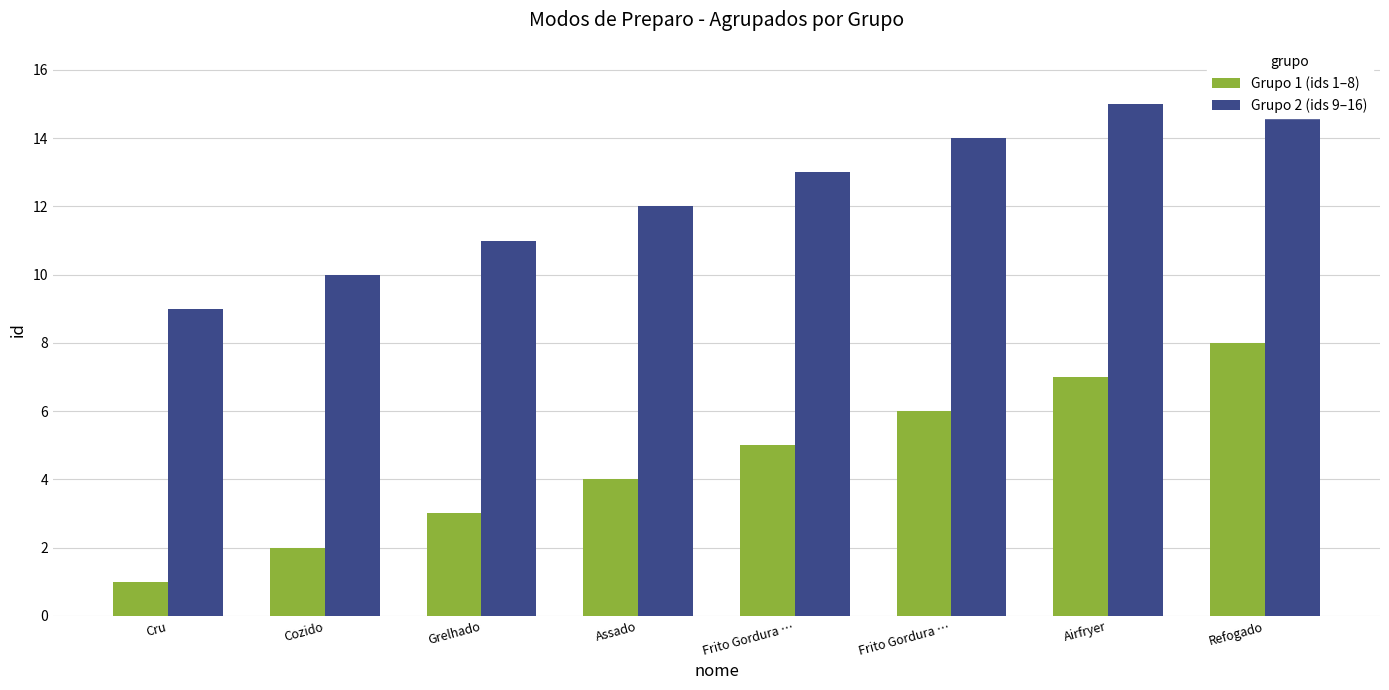

List the labels in order of Grupo 1 (ids 1–8) value, smallest first.

Cru, Cozido, Grelhado, Assado, Frito Gordura …, Frito Gordura …, Airfryer, Refogado